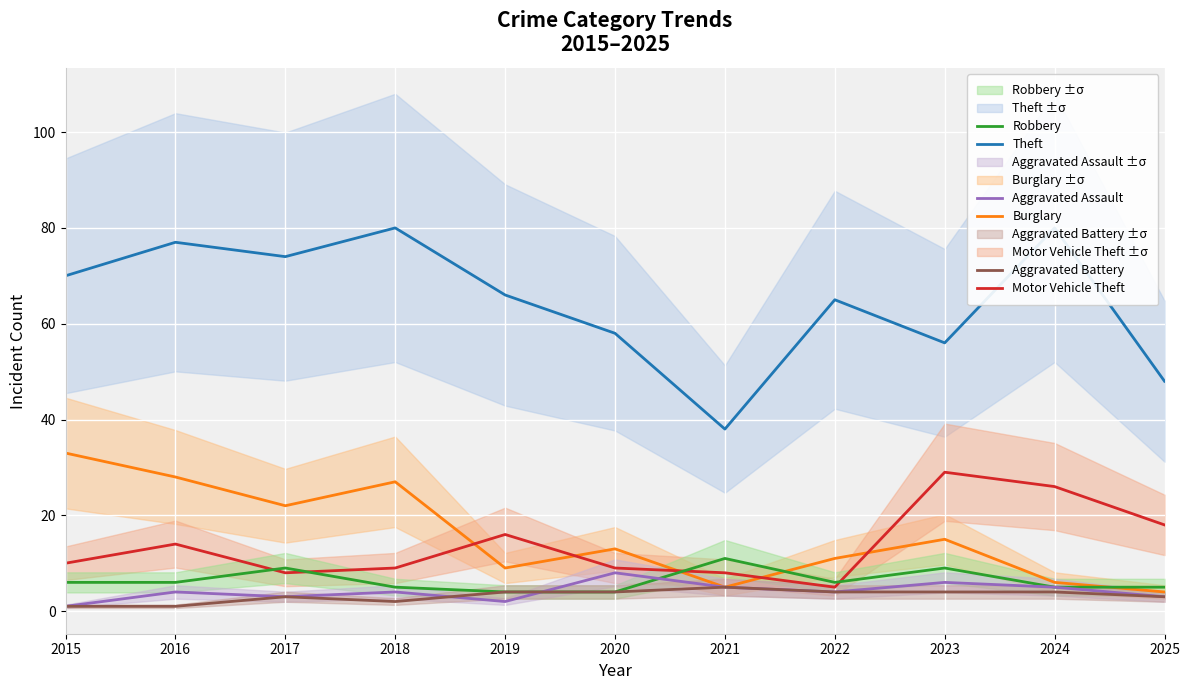

Is it true that Aggravated Assault equals 6 at 2018?

False